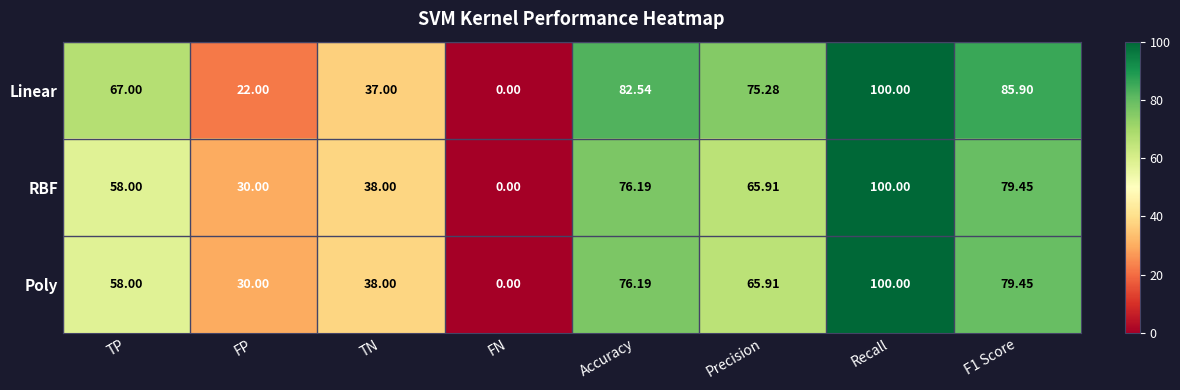

Which series changed the most between FP and F1 Score?

Linear